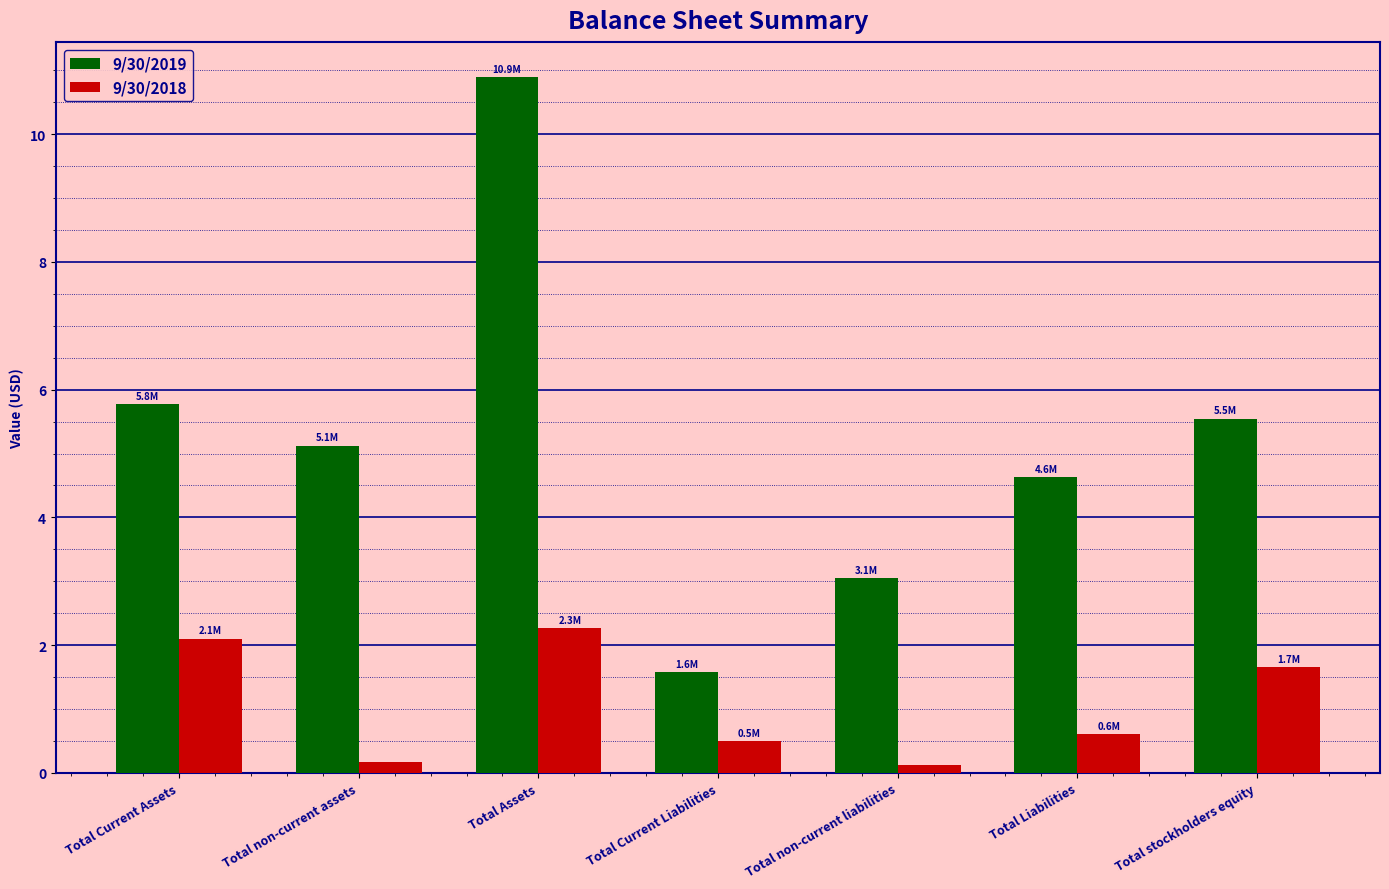

What is the total value across all series at Total Current Liabilities?

2.1